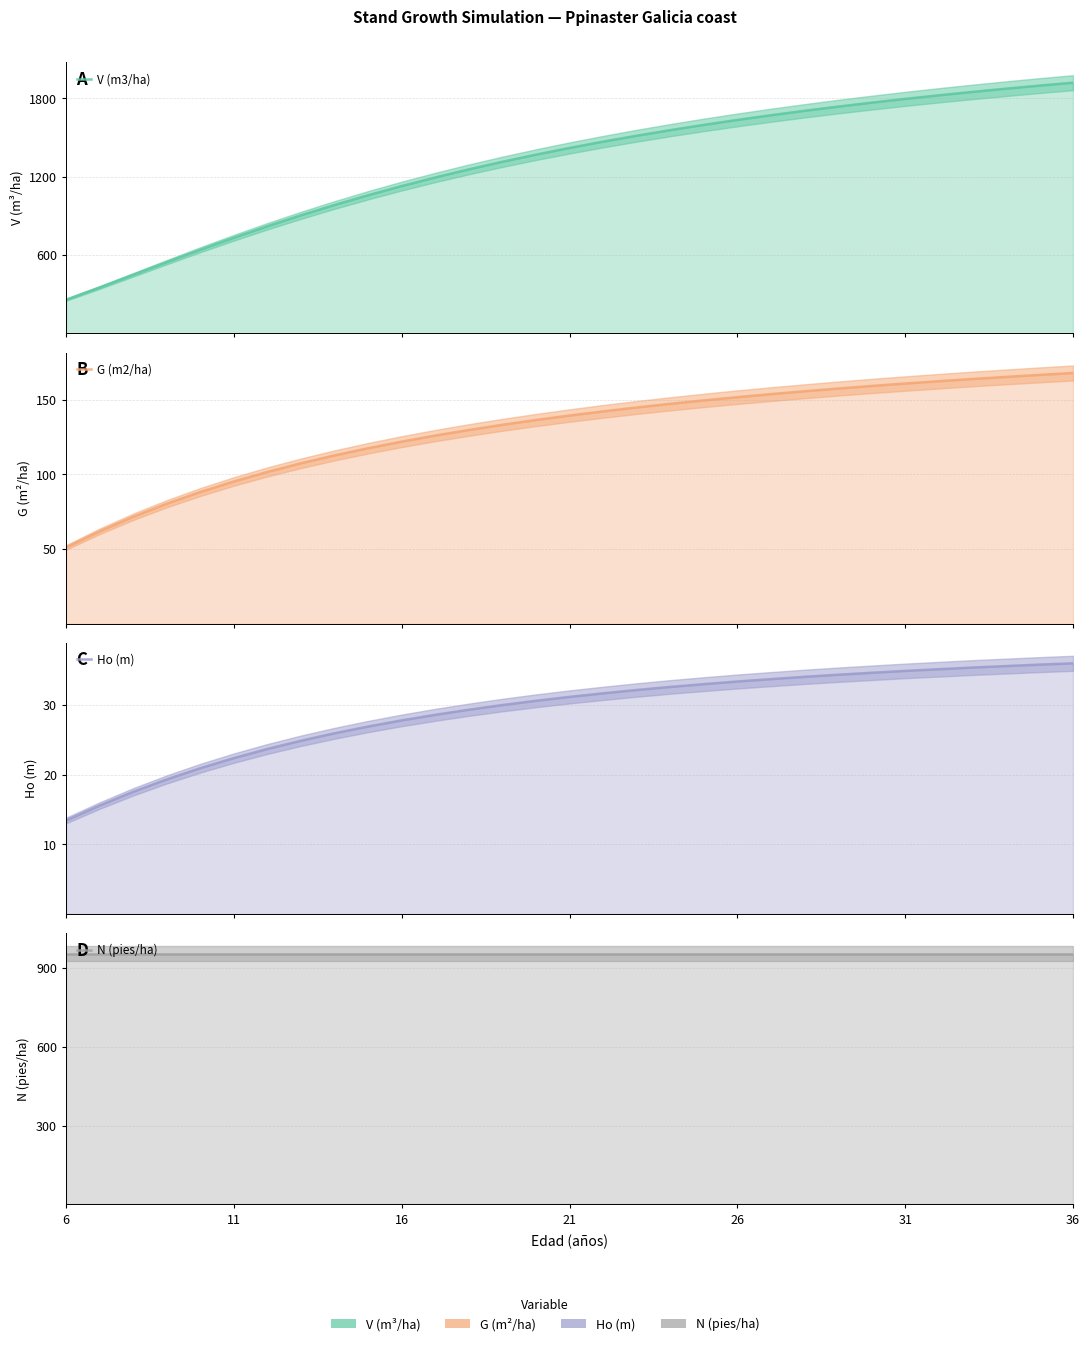

True or false: N (pies/ha) has more than 1 interior local peaks.

False